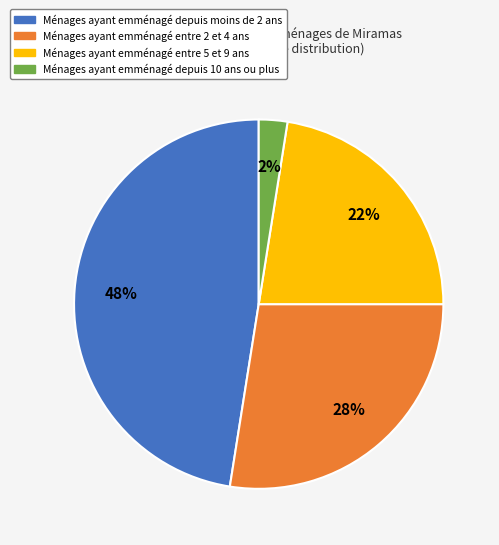

Which slice is the smallest?

Ménages ayant emménagé depuis 10 ans ou plus